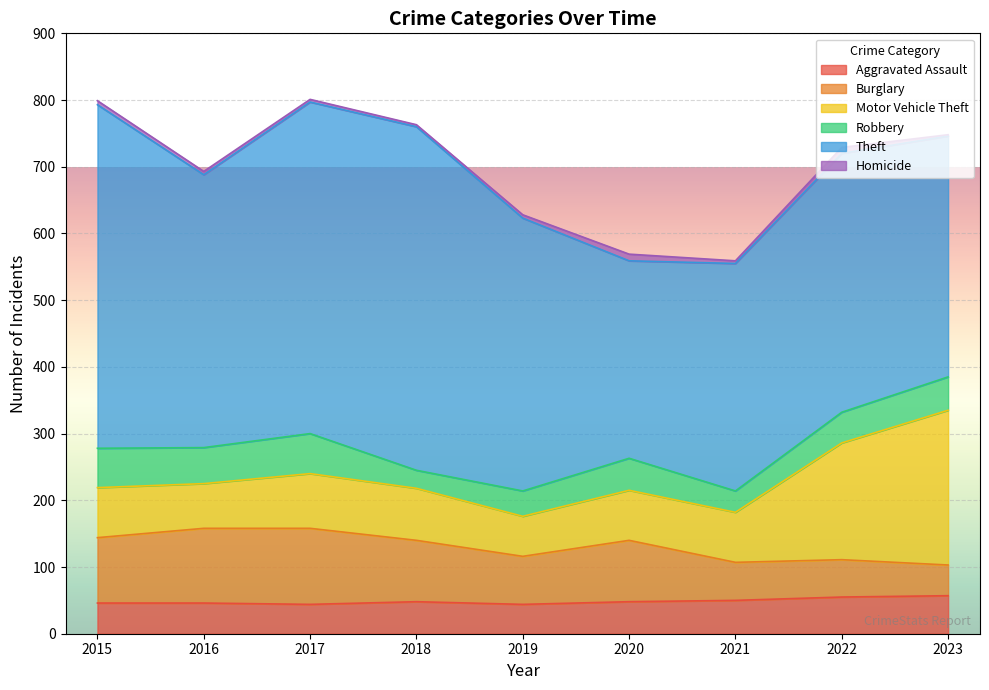

Rank the series at 2018 from highest to lowest value.

Theft, Burglary, Motor Vehicle Theft, Aggravated Assault, Robbery, Homicide